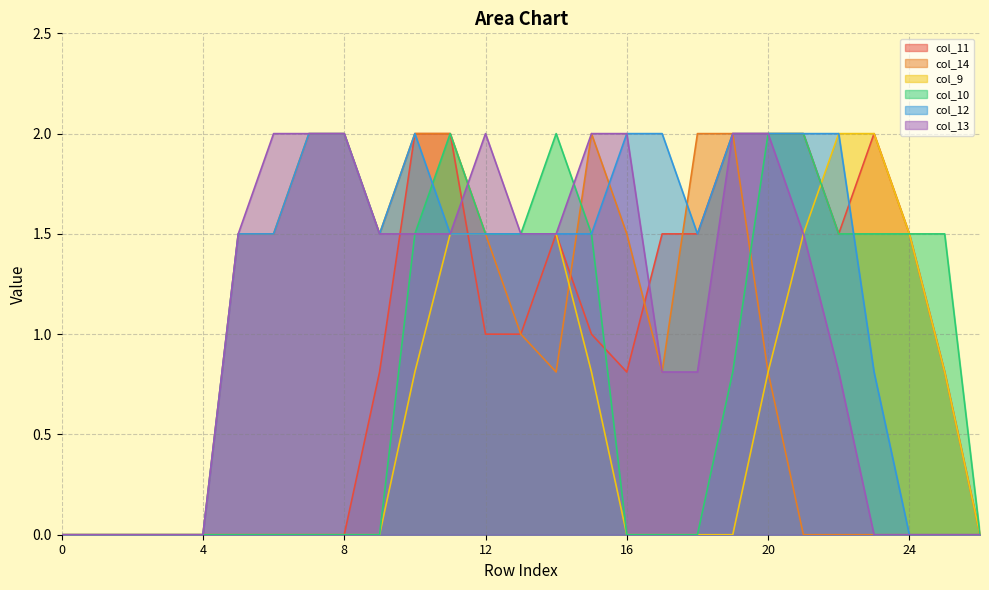

The value of col_11 at 18 is 1.5. True or false?

True